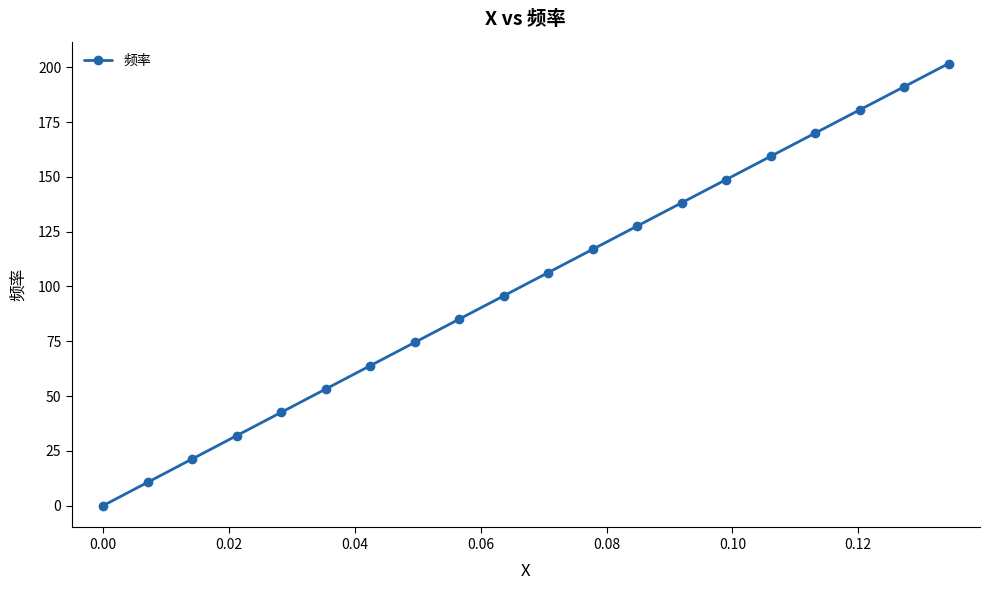

How many categories are shown in the chart?

20